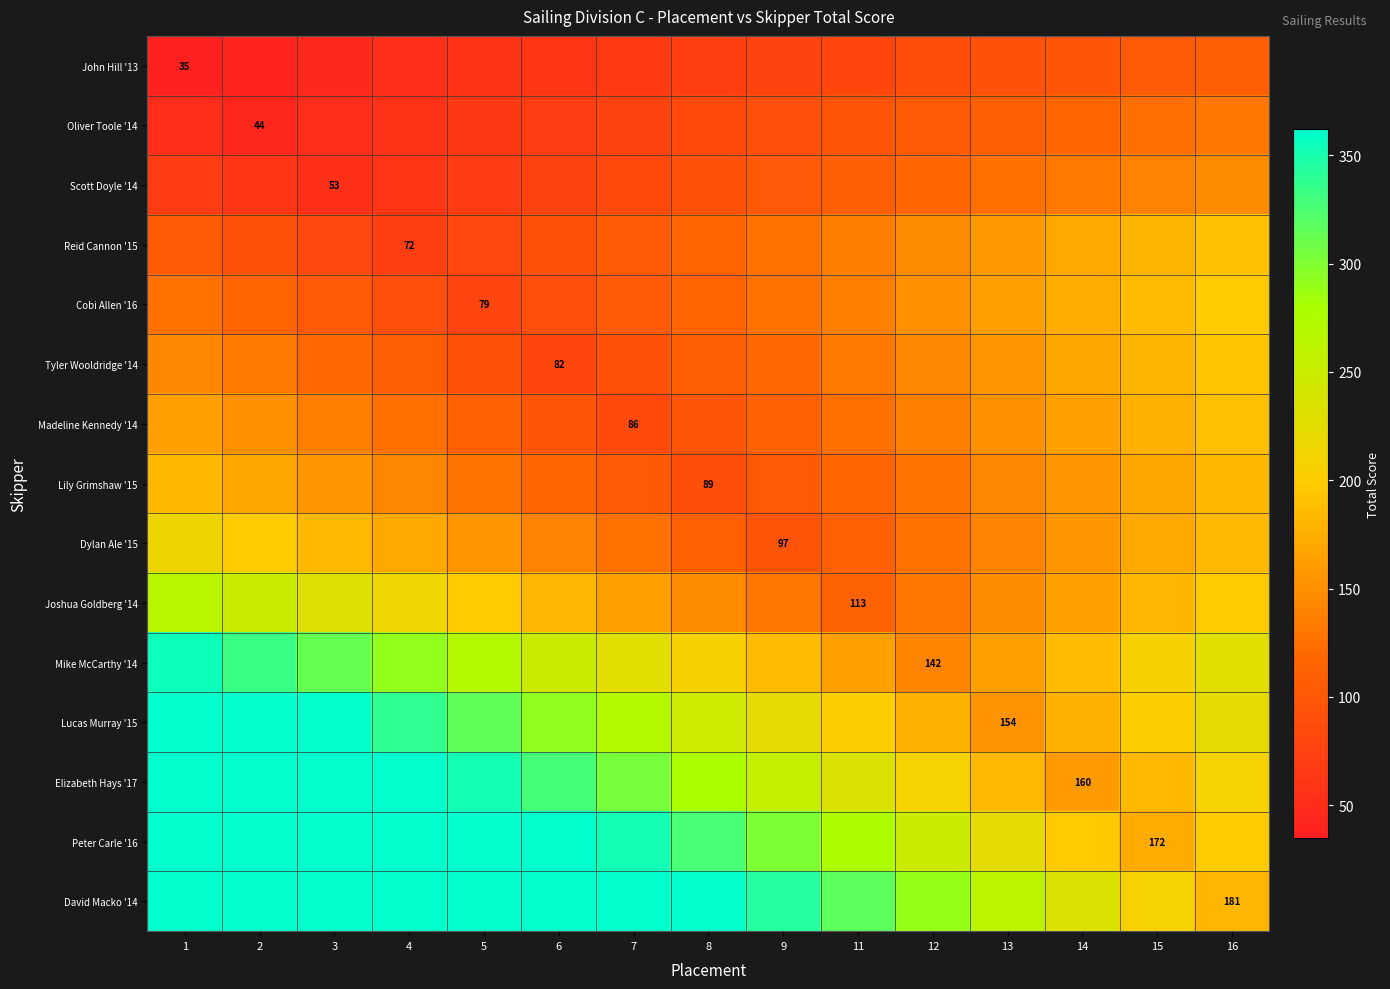

True or false: David Macko '14 has a value of 720.0 at 3.

False